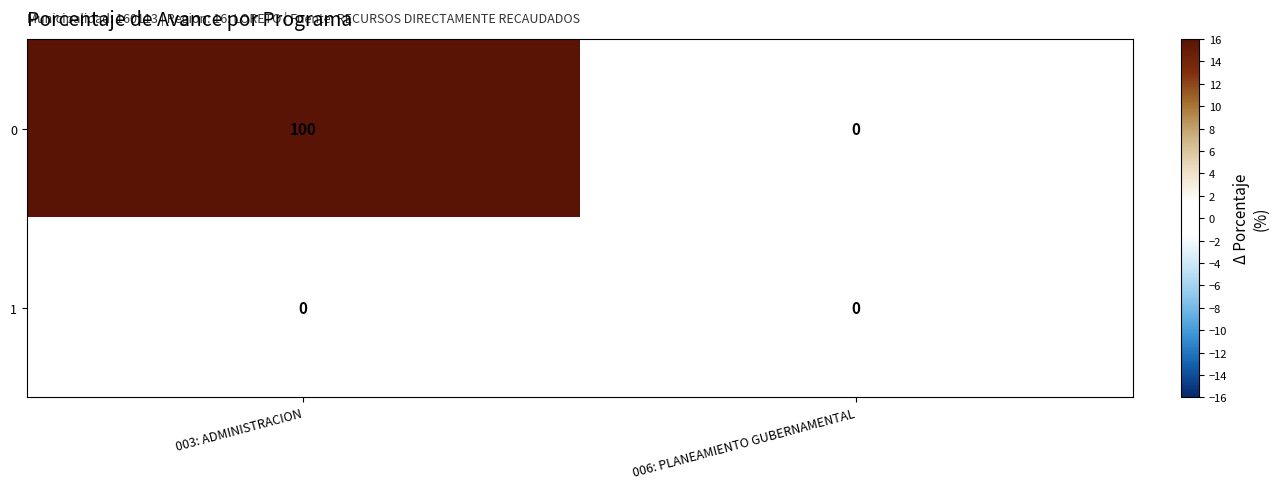

Which series has the largest range (max minus min)?

0